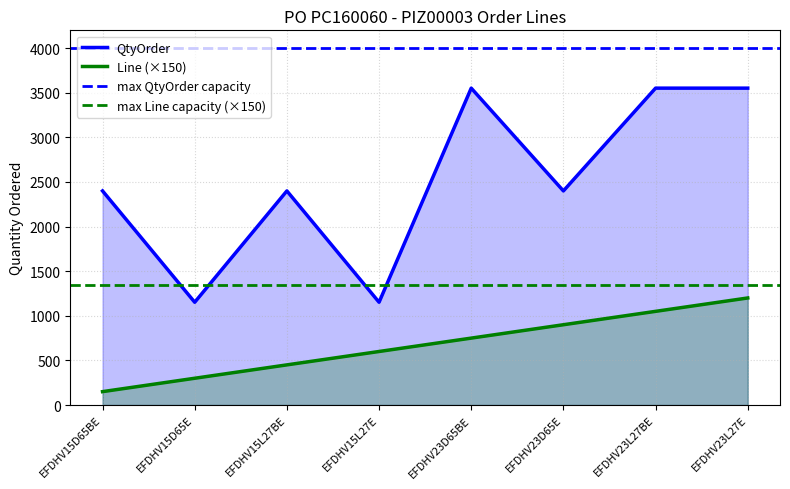

True or false: Line and QtyOrder intersect in this chart.

False